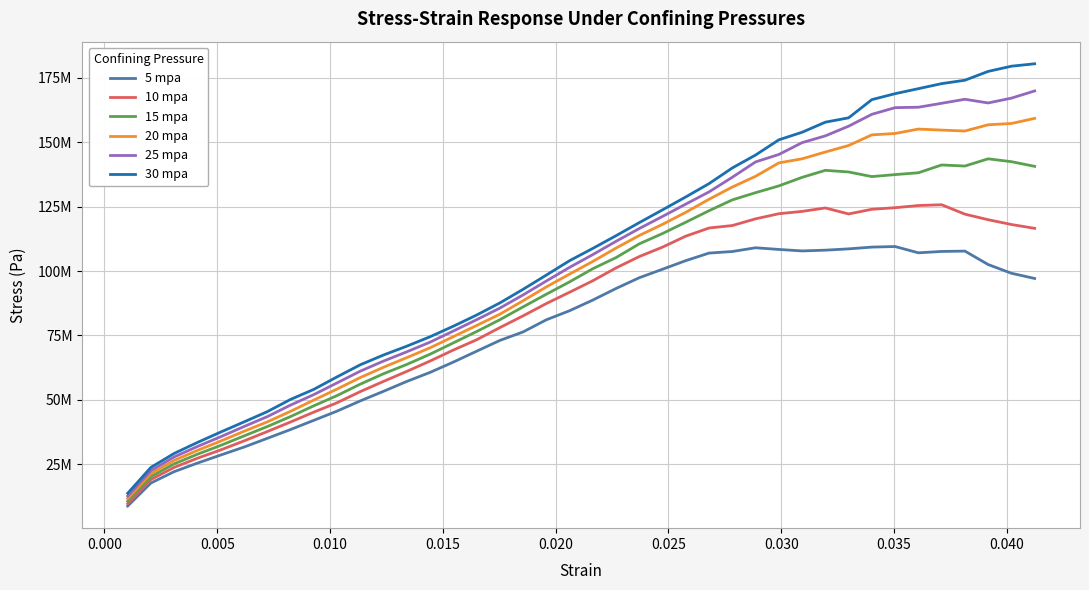

How many interior local valleys does the 15 mpa series have?

2